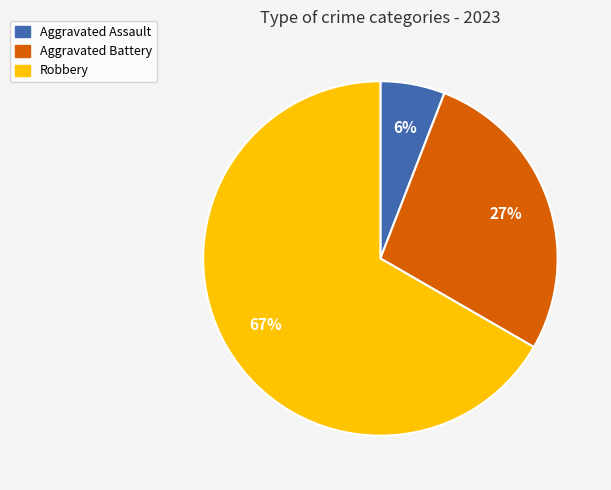

Does any single category account for the majority?

Yes